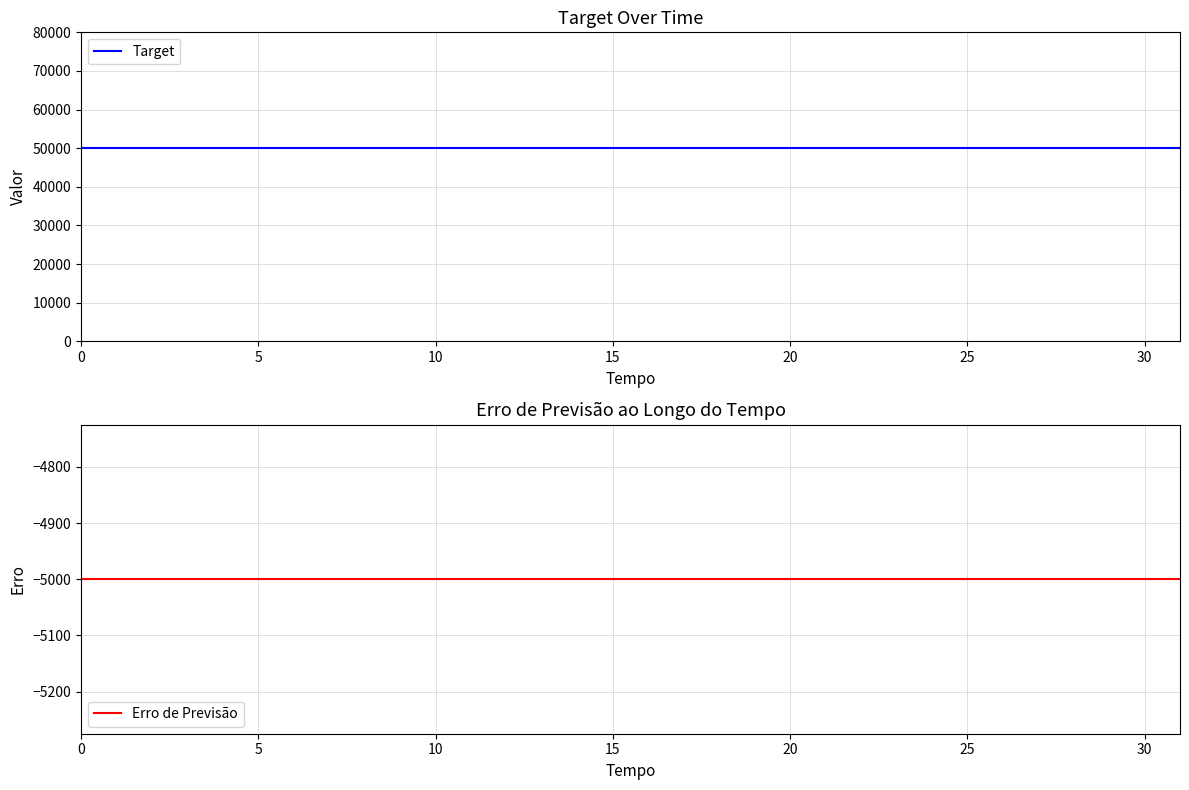

List the series in order of their peak value, highest first.

Target, Erro de Previsão